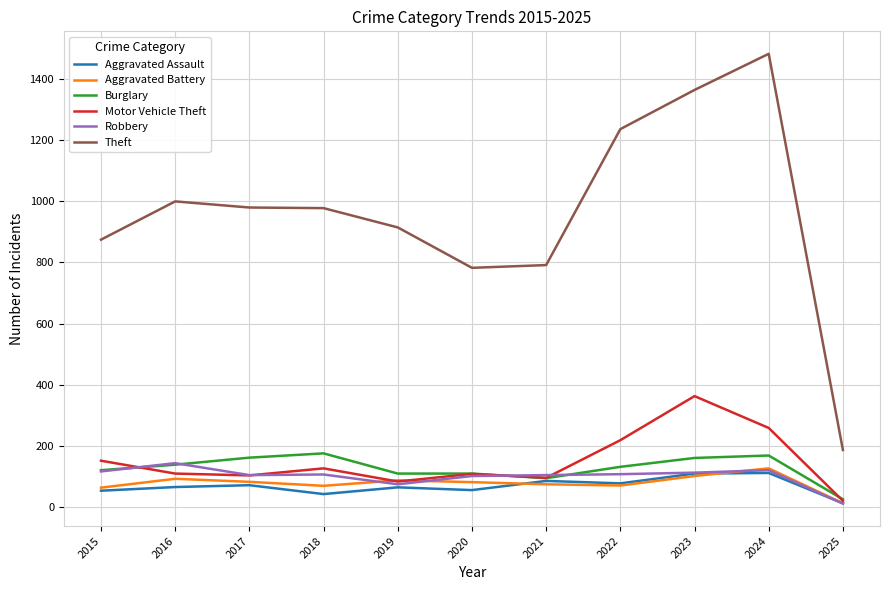

What is the difference between the maximum and minimum values in the Theft series?

1294